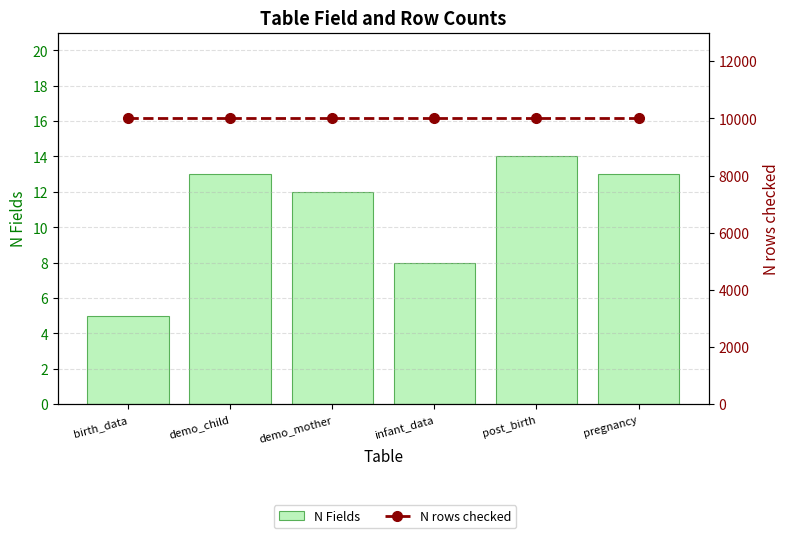

What is the sum of all N Fields values?

65